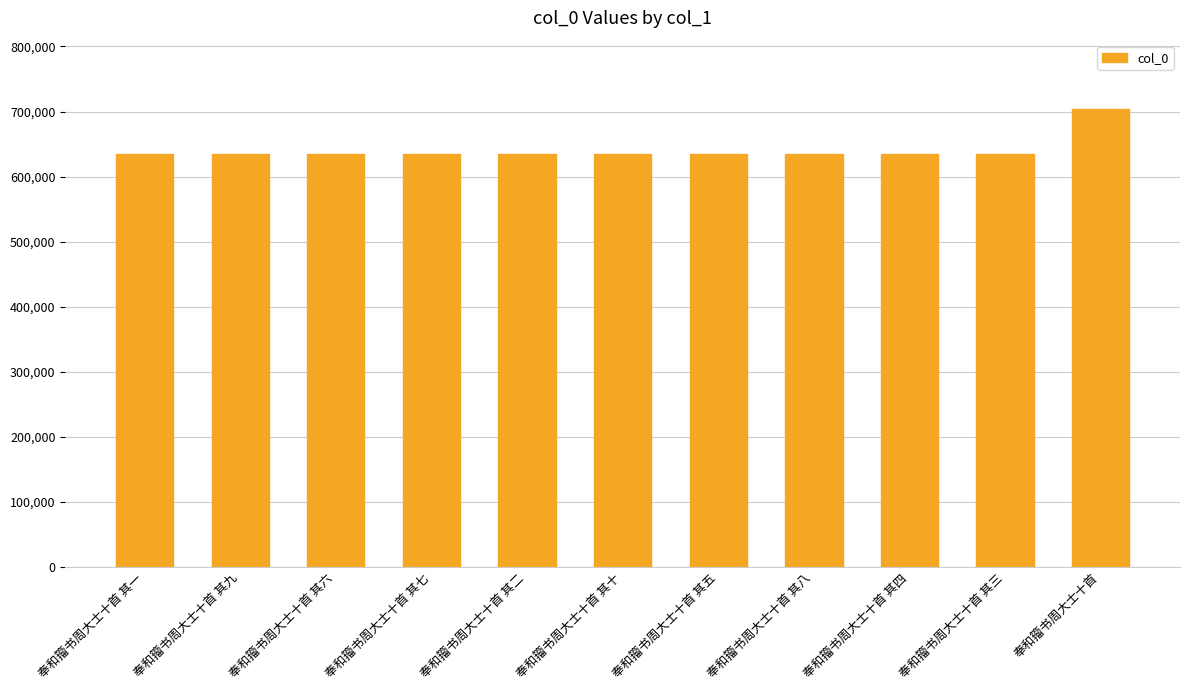

What is the greatest value displayed?

703440